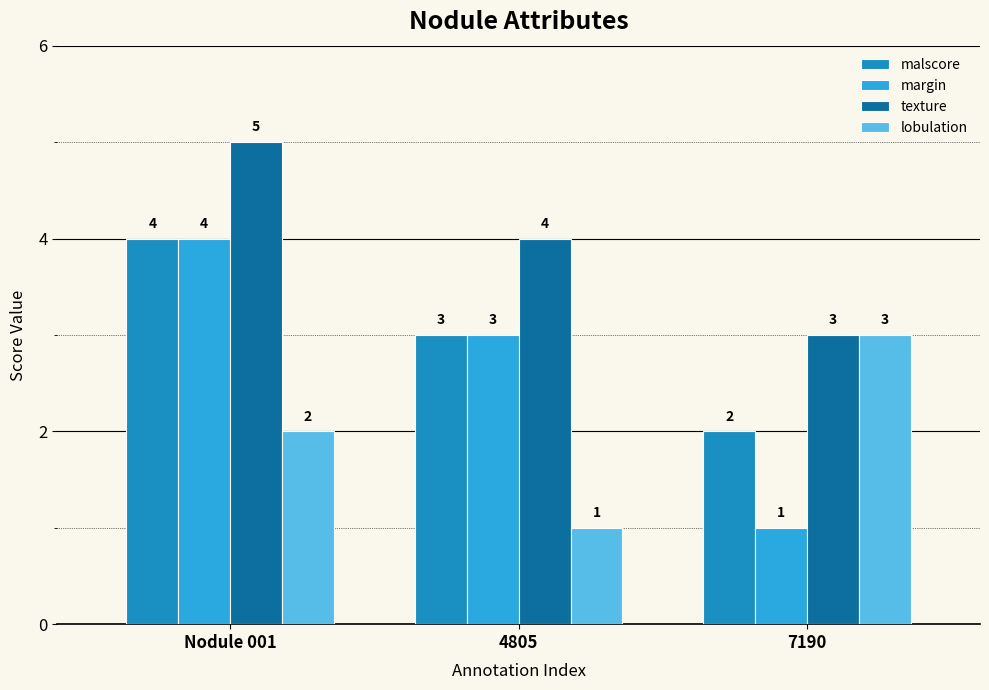

How many bars are there in each group?

4